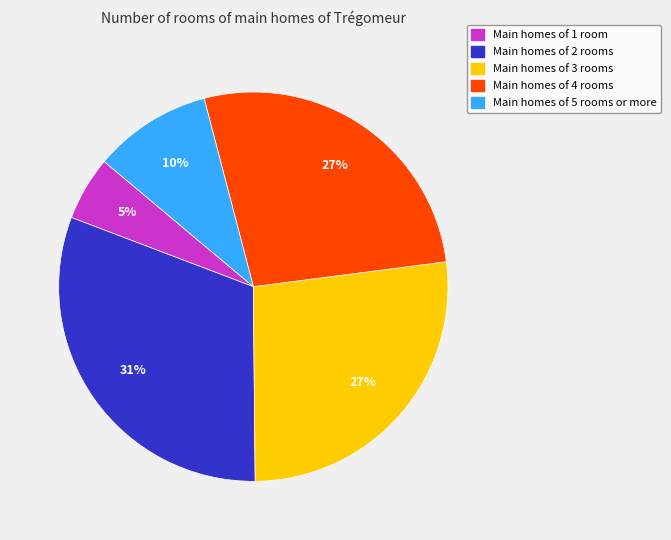

Is there any slice that represents more than half of the pie?

No